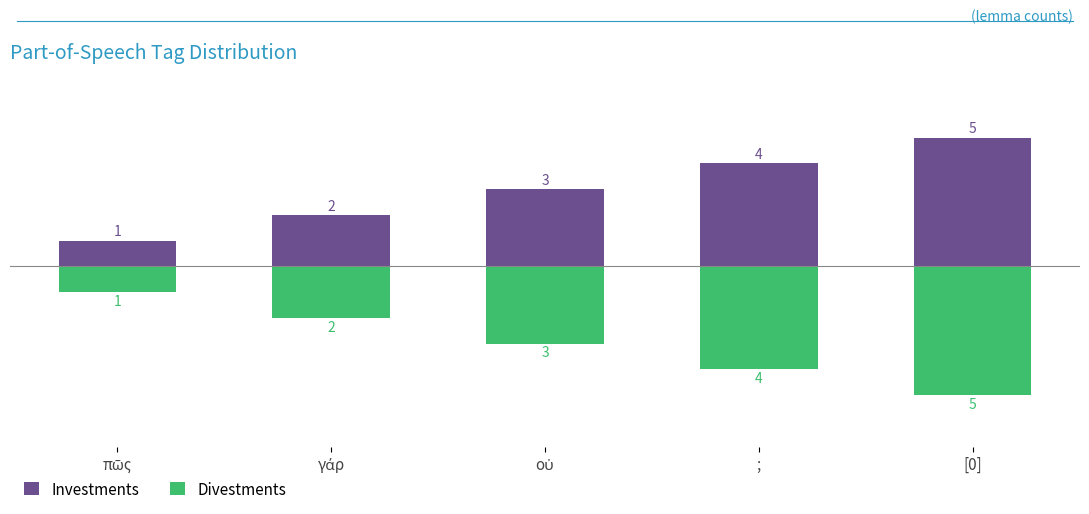

At which label does Investments first exceed 3?

;